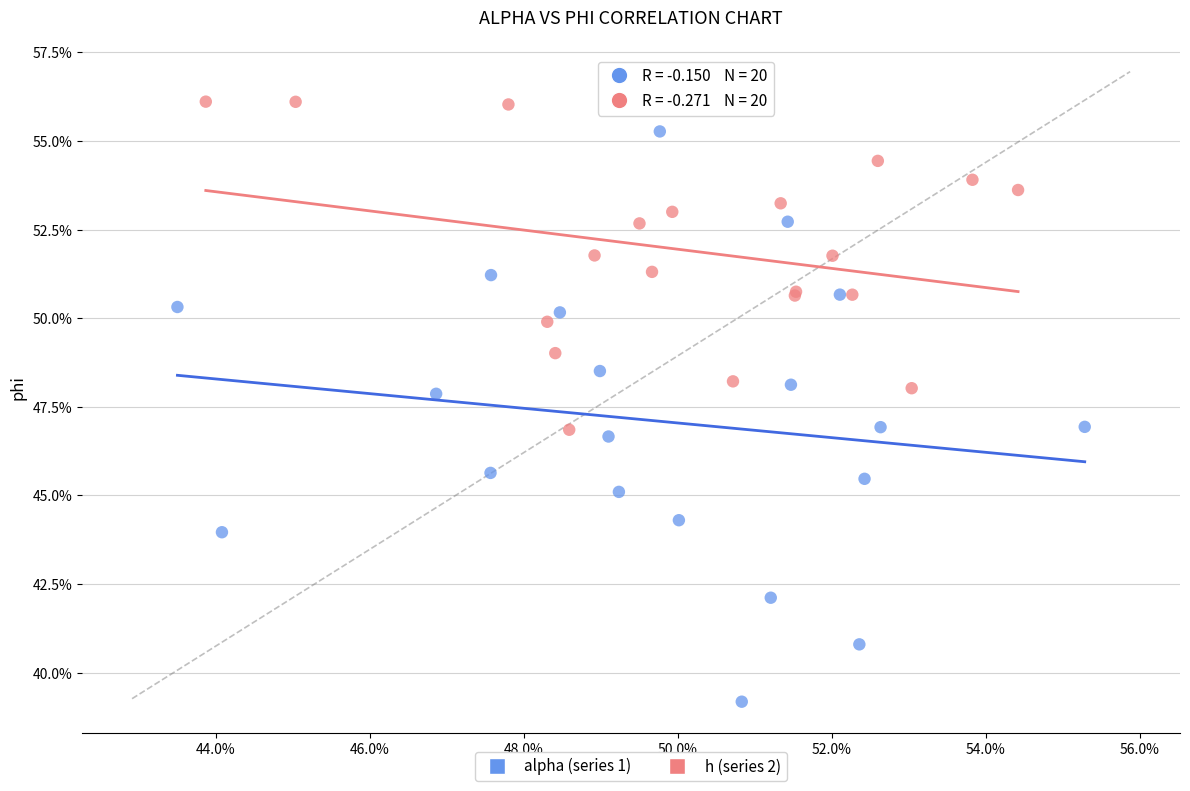

Which series has the widest spread of Y values?

alpha (series 1)